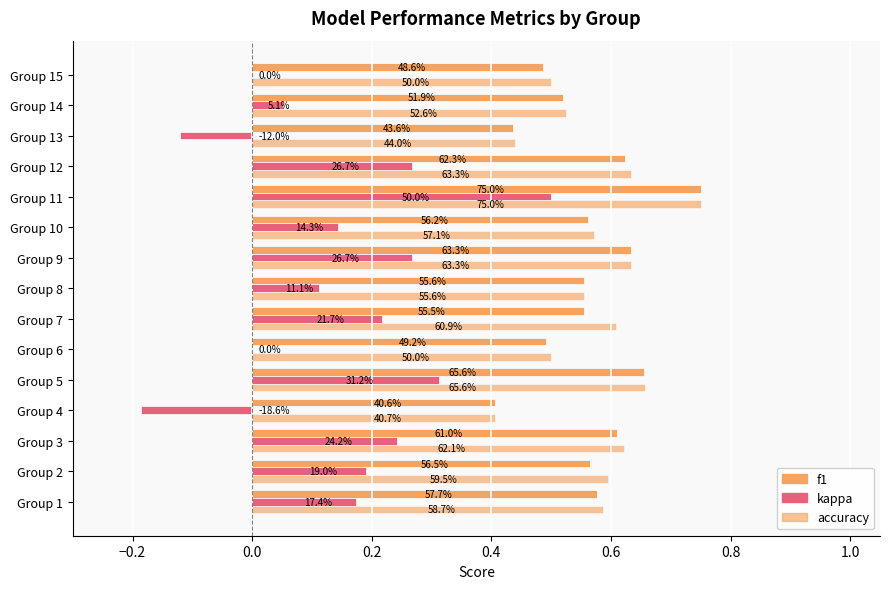

What is the sum of all kappa values?

2.2